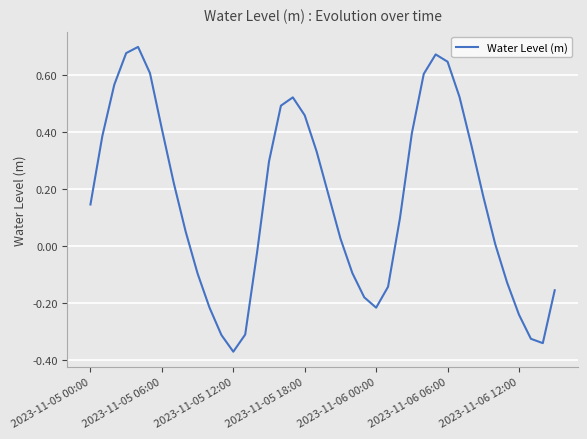

What is the difference between the maximum and minimum values?

1.1